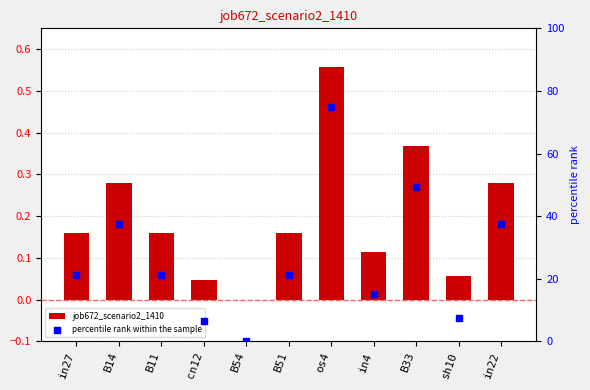

What is the total value across all series at os4?

75.6